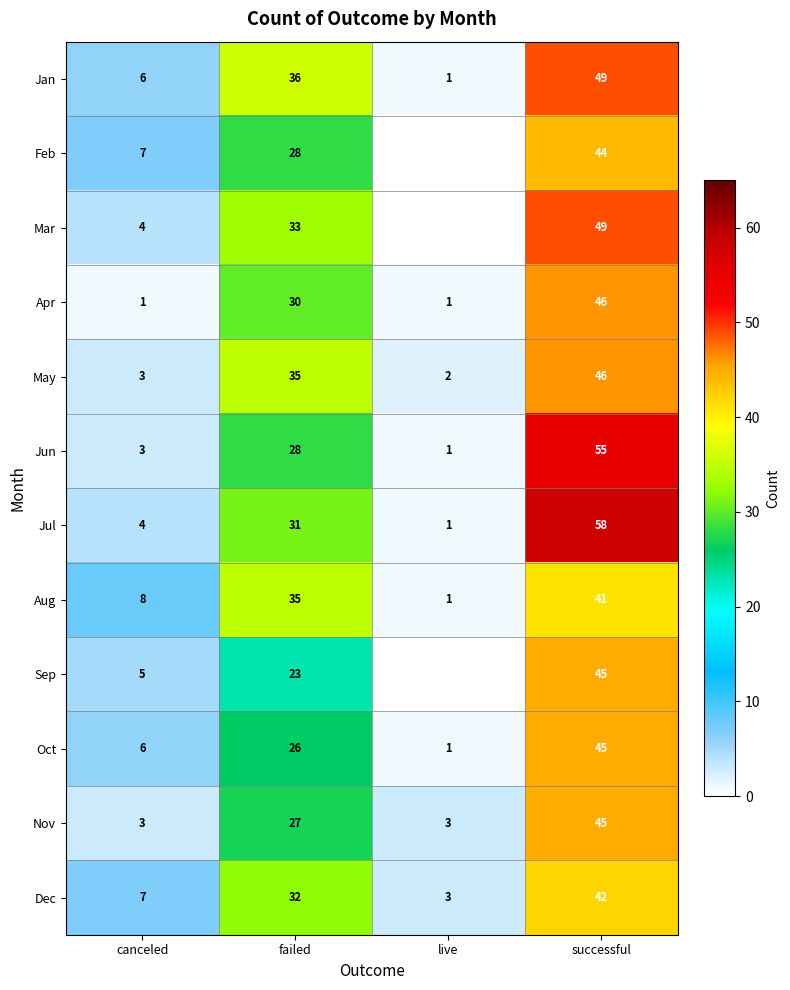

How many series are shown in this chart?

12